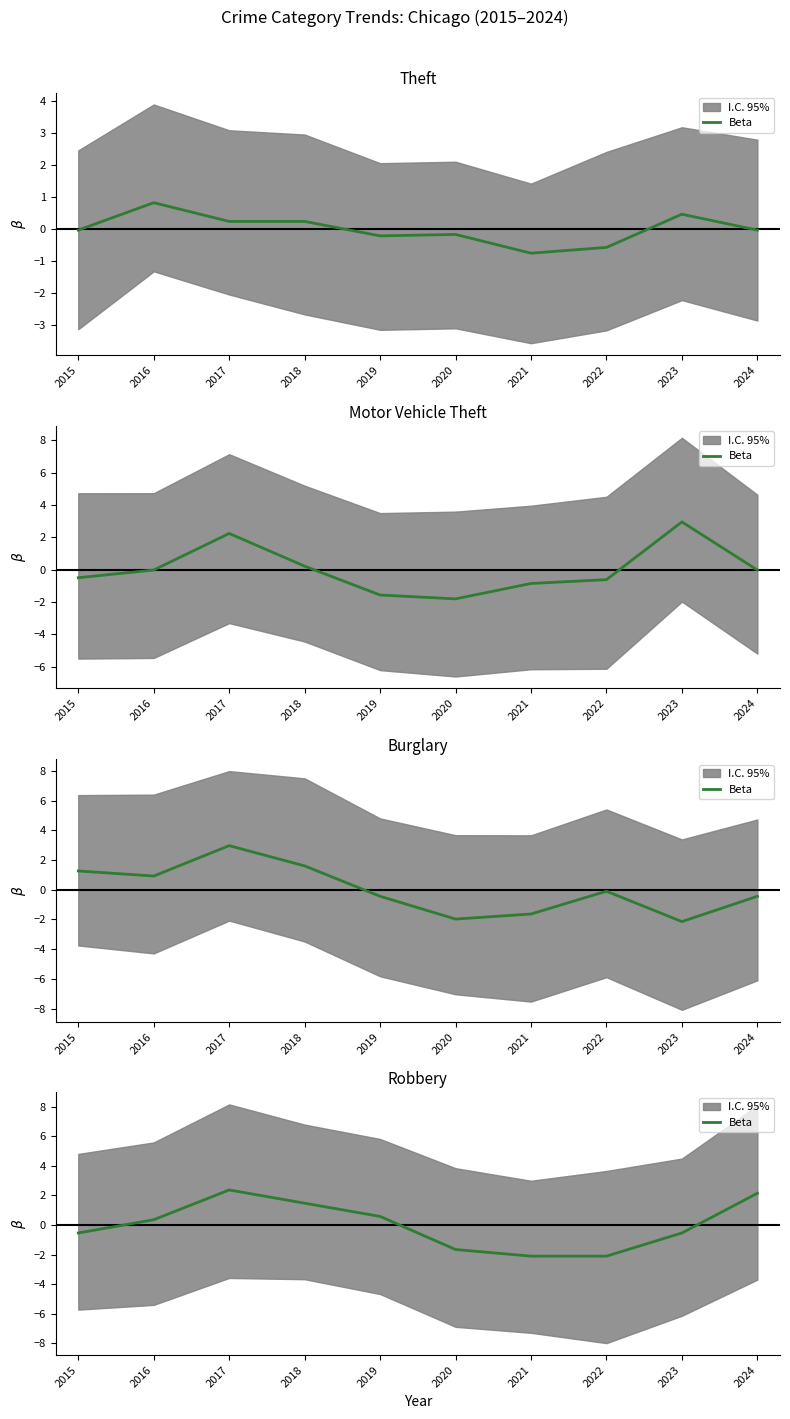

What is the value of the 8th point from the left?

-2.1